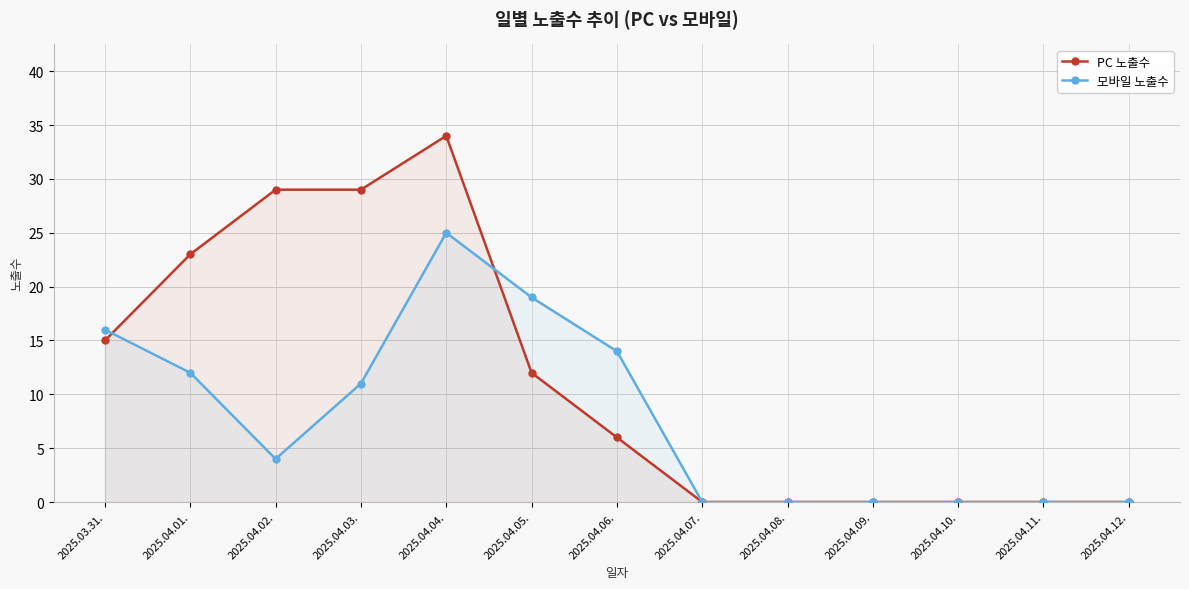

Reading left to right, what are all the values shown in this chart?

PC 노출수: 15	23	29	29	34	12	6	0	0	0	0	0	0
모바일 노출수: 16	12	4	11	25	19	14	0	0	0	0	0	0